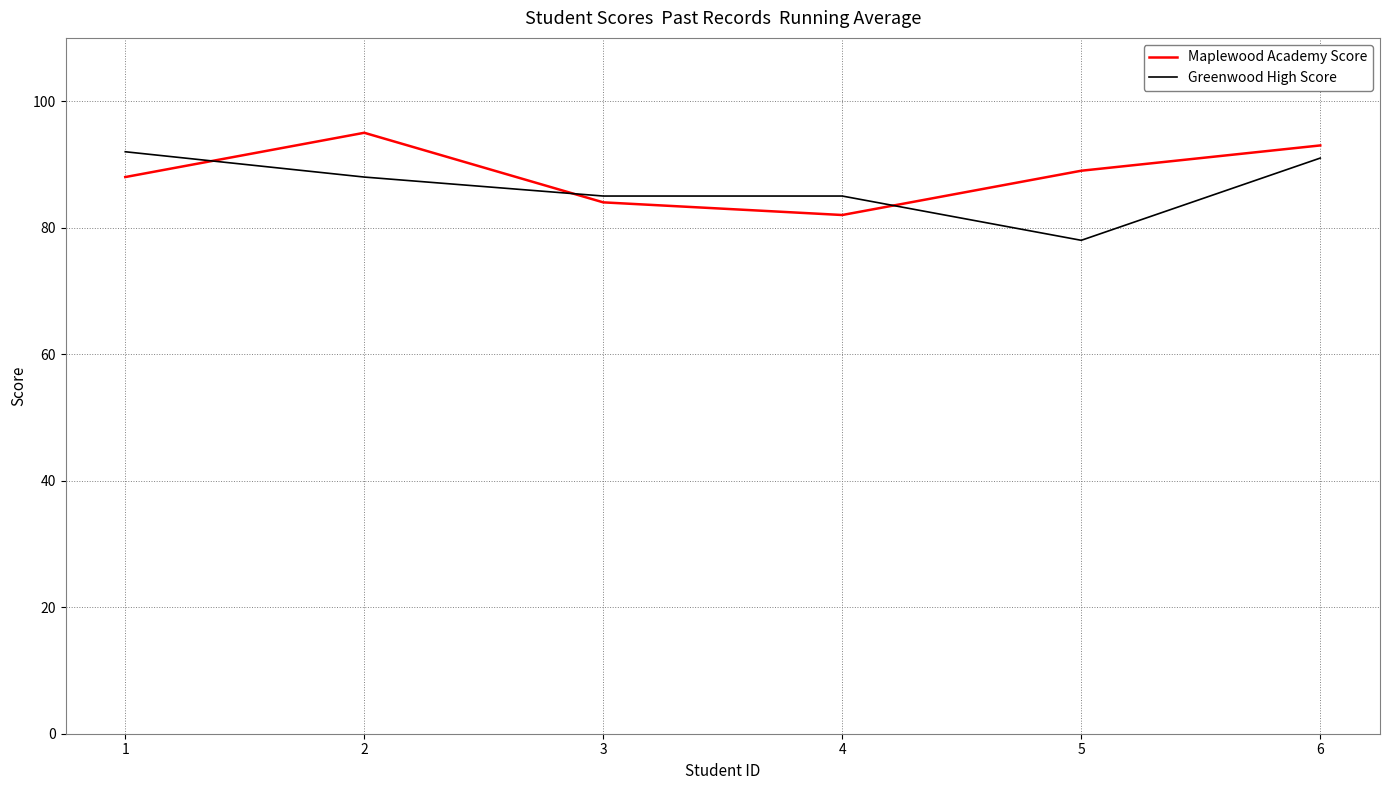

How many values in the Greenwood High Score series are below 88?

3